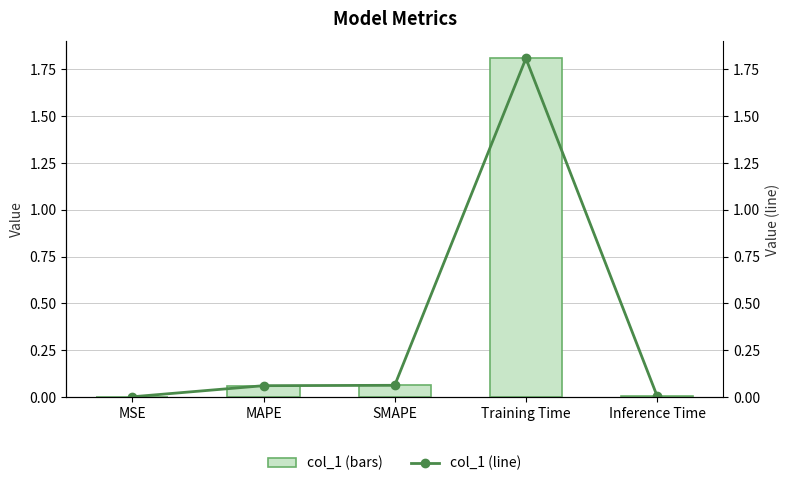

What is the difference between the second highest and minimum values in the col_1 series?

0.1